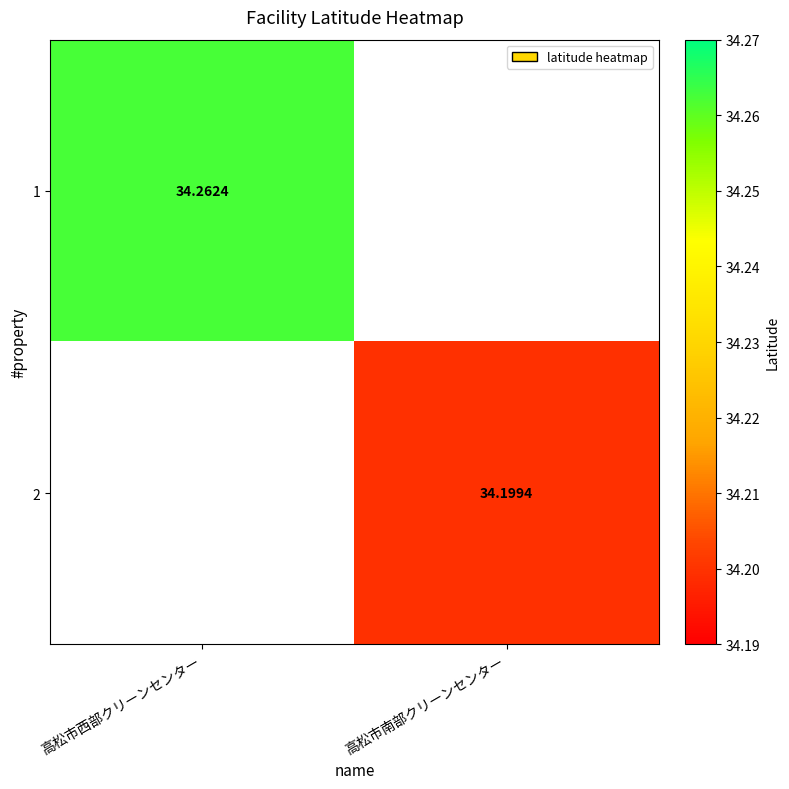

Is the value of 2 at 高松市南部クリーンセンター greater than the value of 1 at 高松市西部クリーンセンター?

No